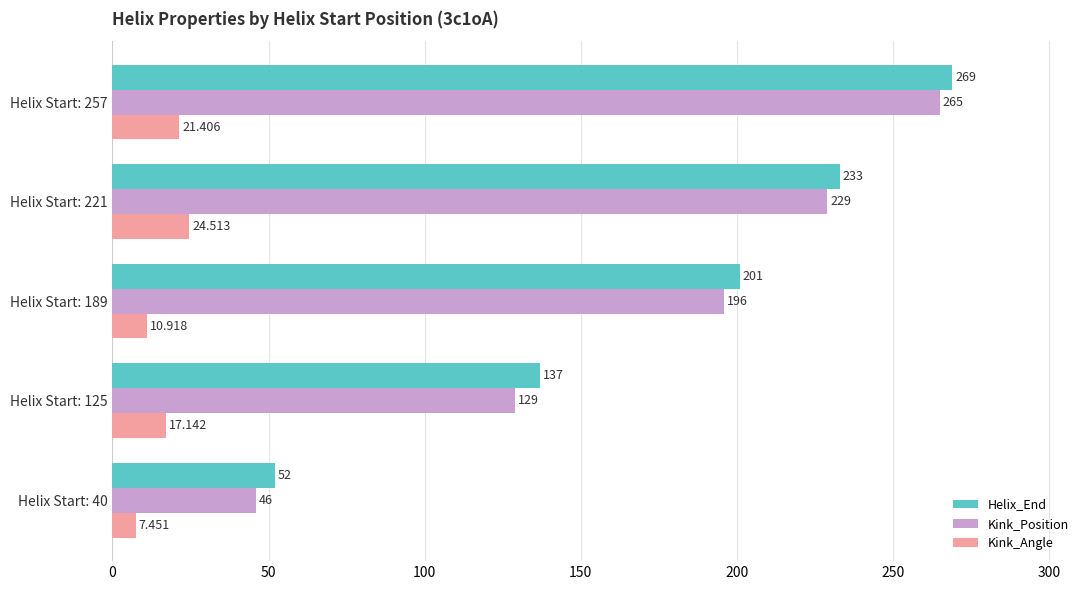

Which series has the largest total across all categories?

Helix_End